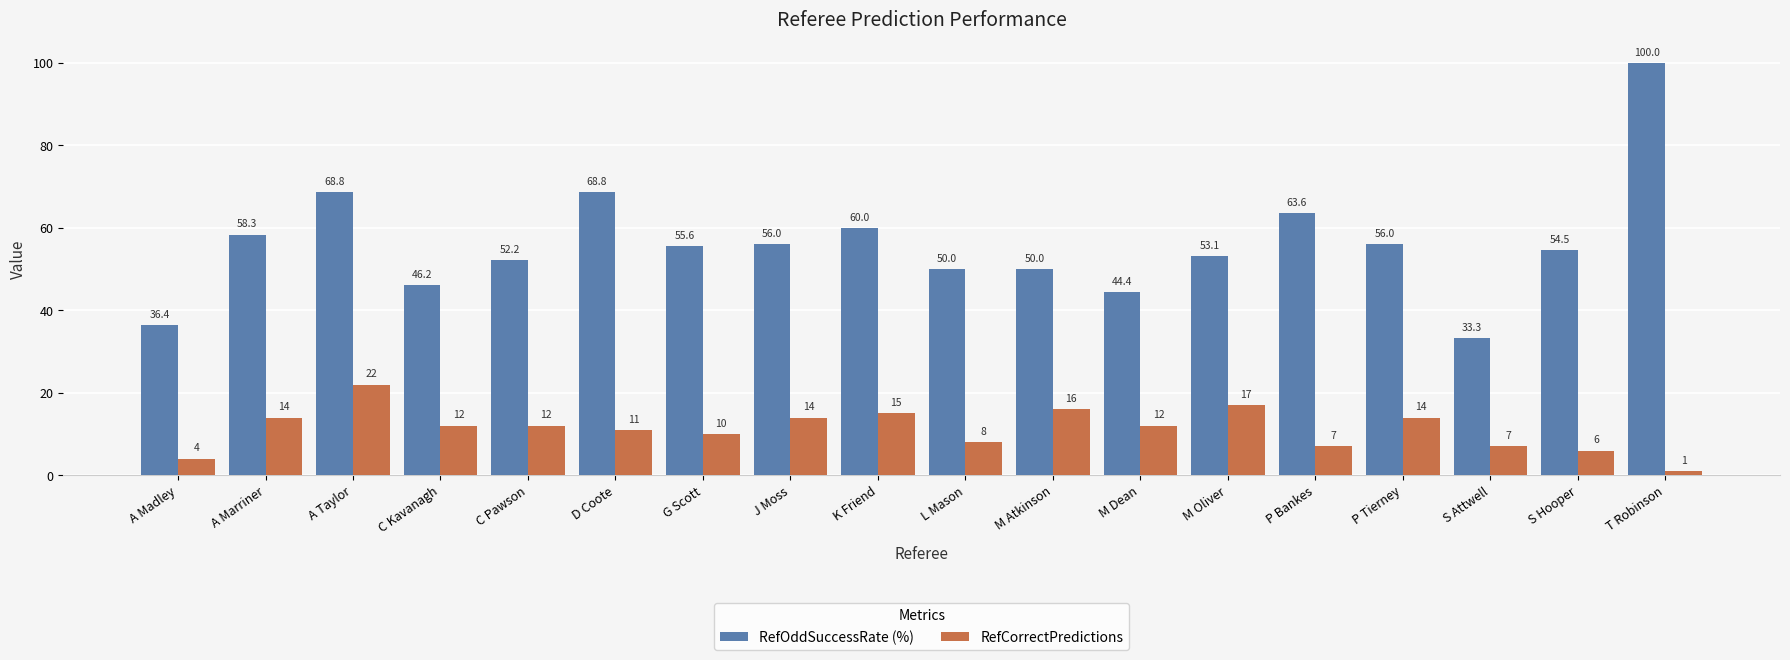

What is the sum of the RefCorrectPredictions values at D Coote and M Atkinson?

27.0